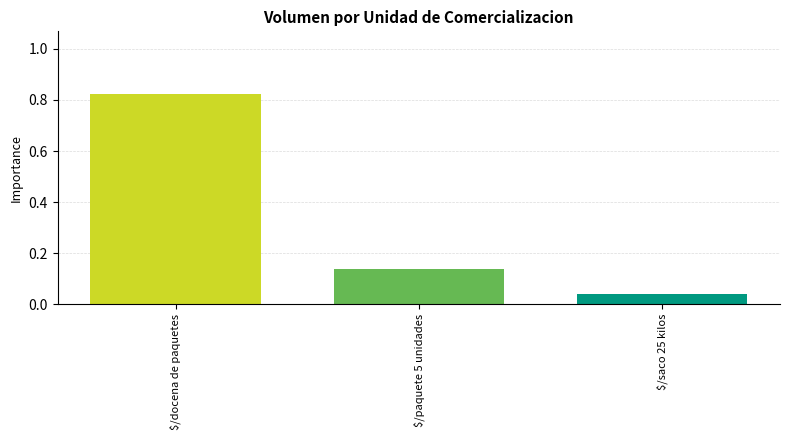

What is the label of the 1st bar from the left?

$/docena de paquetes